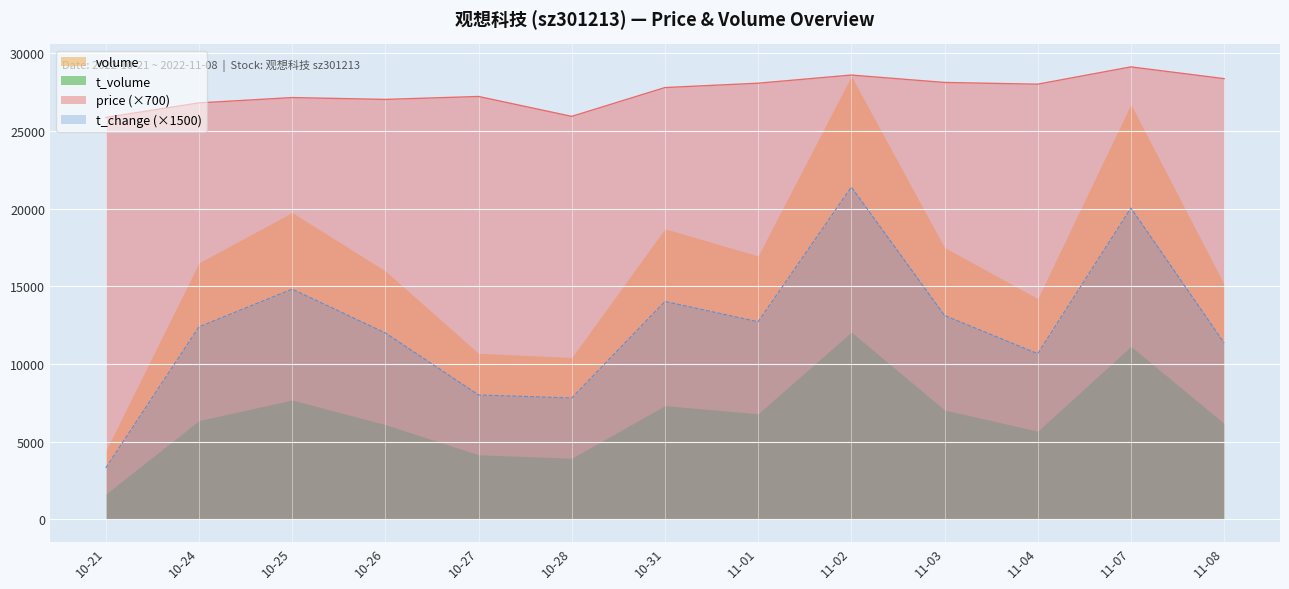

True or false: price and volume cross at least once.

False